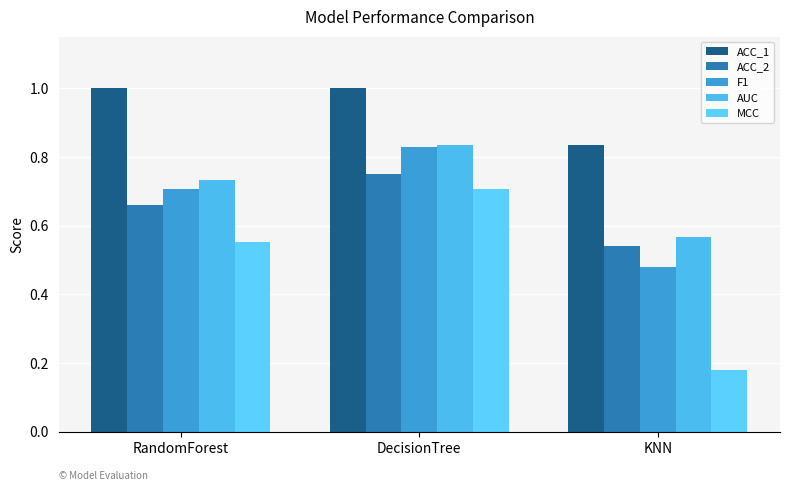

What is the maximum value for MCC?

0.7